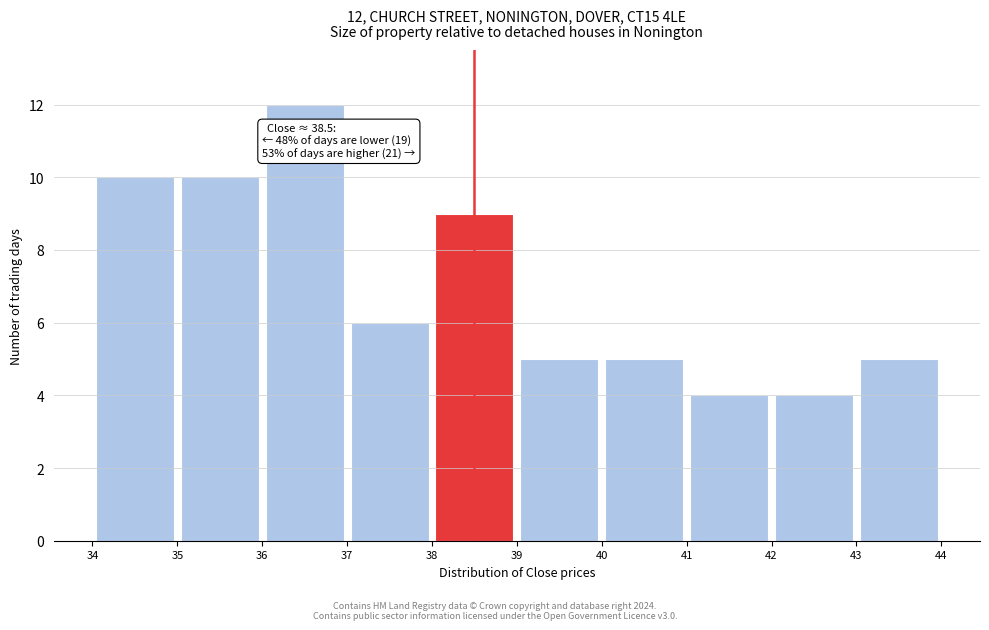

Over which range of the x-axis is the bar tallest?

36 to 37